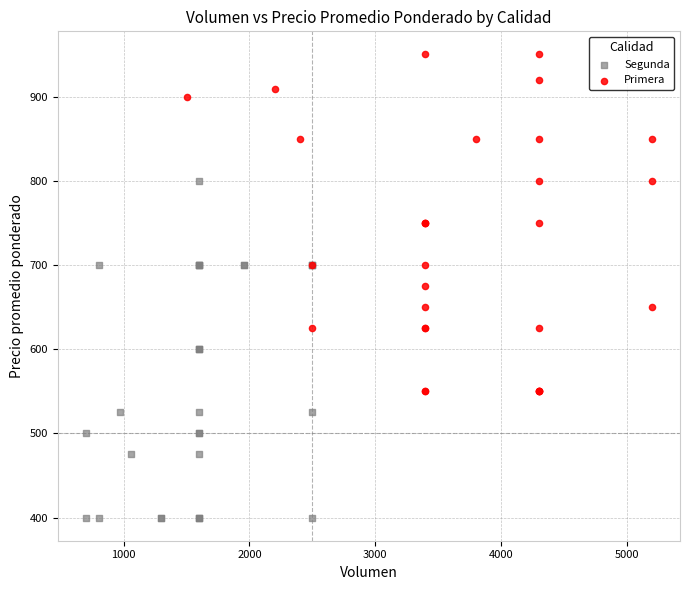

Which series contains the lowest Y value?

Segunda